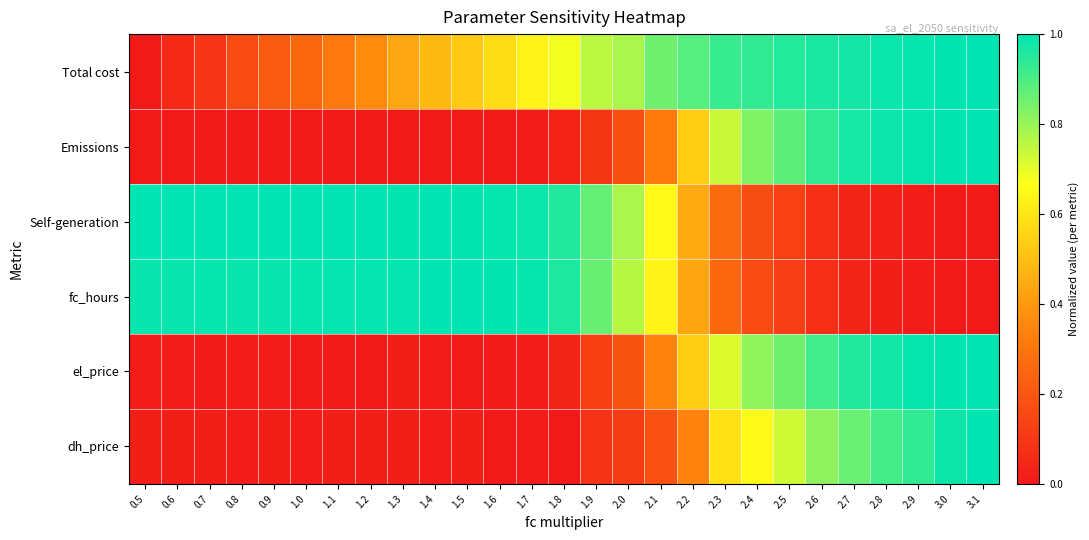

At which category is the sum across all series the highest?

3.1